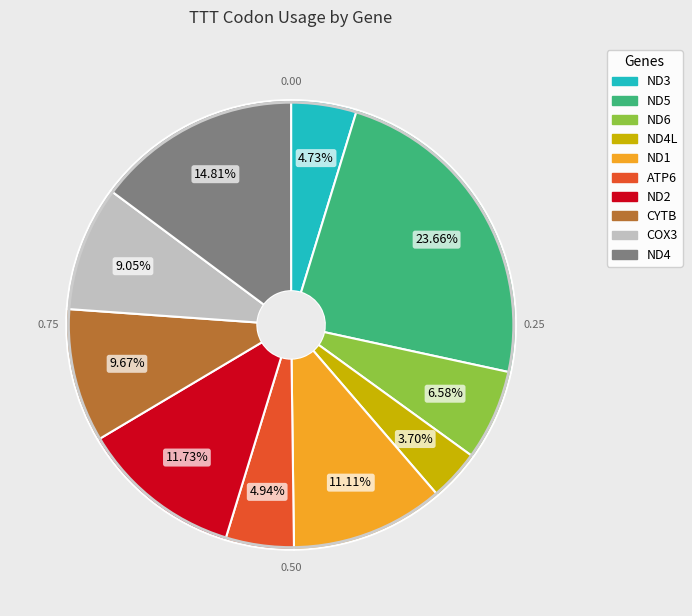

What is the ratio of the value at ATP6 to the value at ND5?

0.2